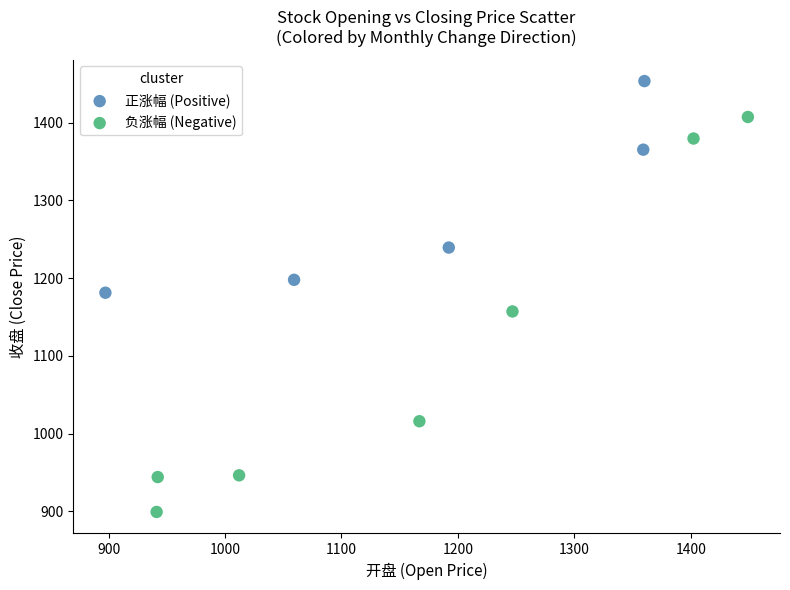

Which series has the widest spread of Y values?

负涨幅 (Negative)